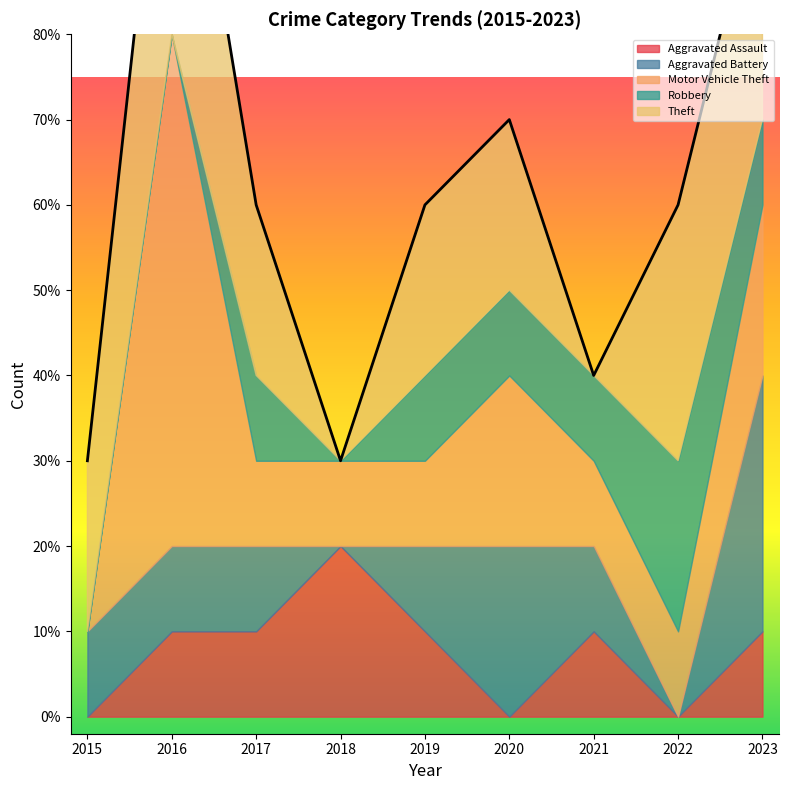

List the labels in order of Robbery value, smallest first.

2015, 2016, 2018, 2017, 2019, 2020, 2021, 2023, 2022